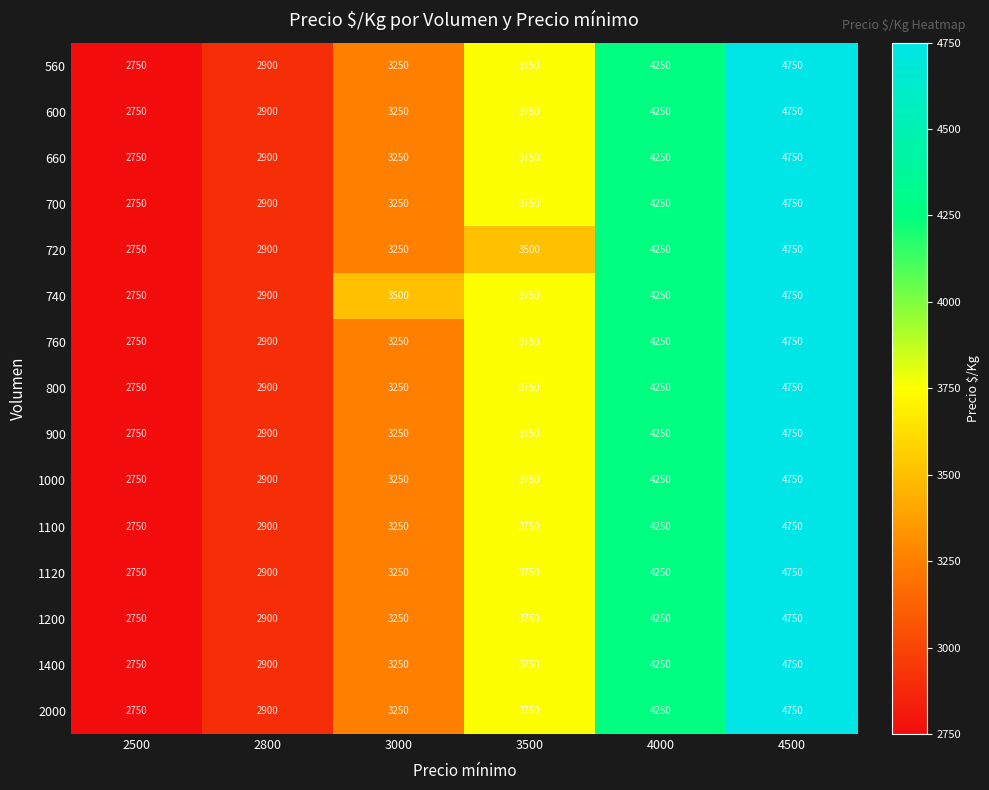

List the labels in order of 1000 value, largest first.

4500, 4000, 3500, 3000, 2800, 2500